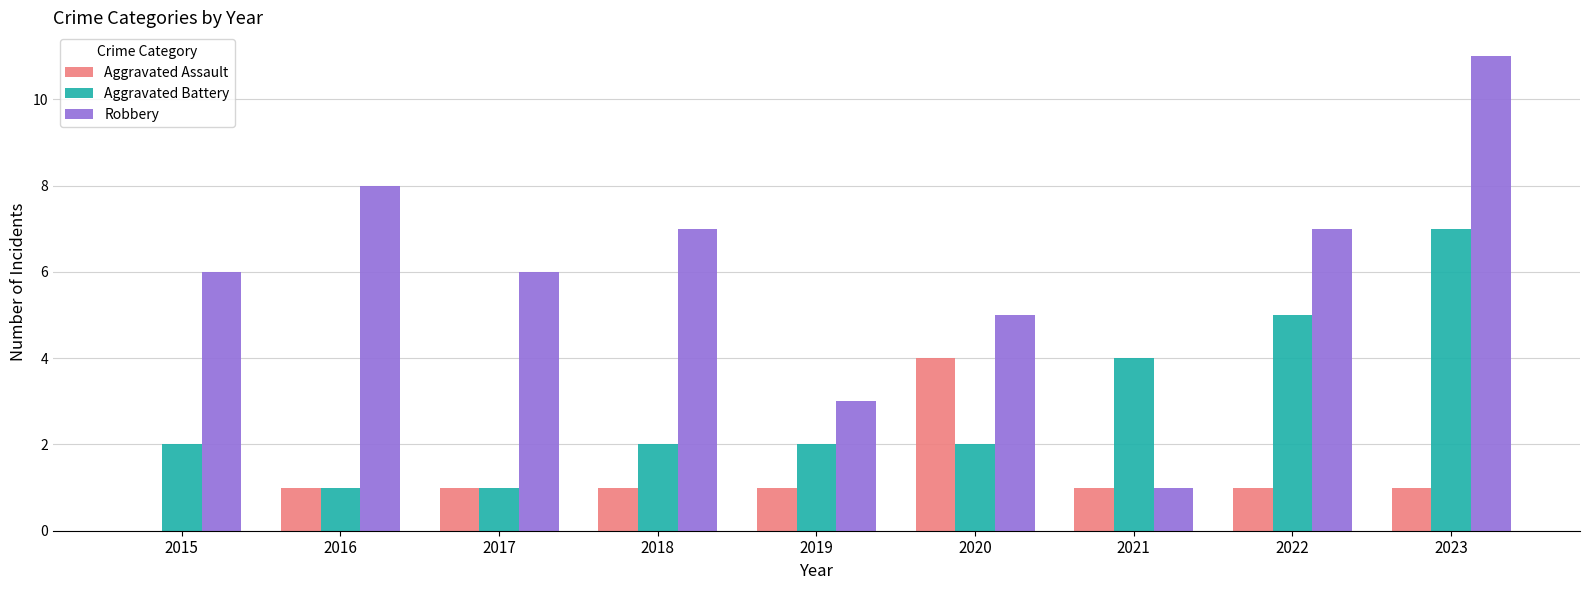

The value of Robbery at 2015 is 3. True or false?

False